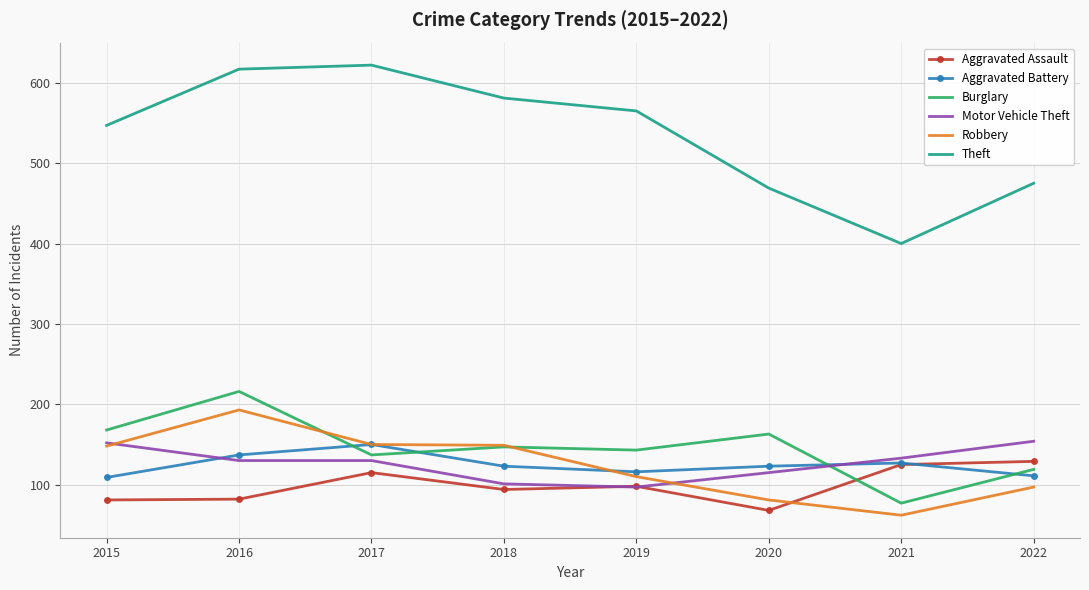

Which series has the widest spread of values?

Theft